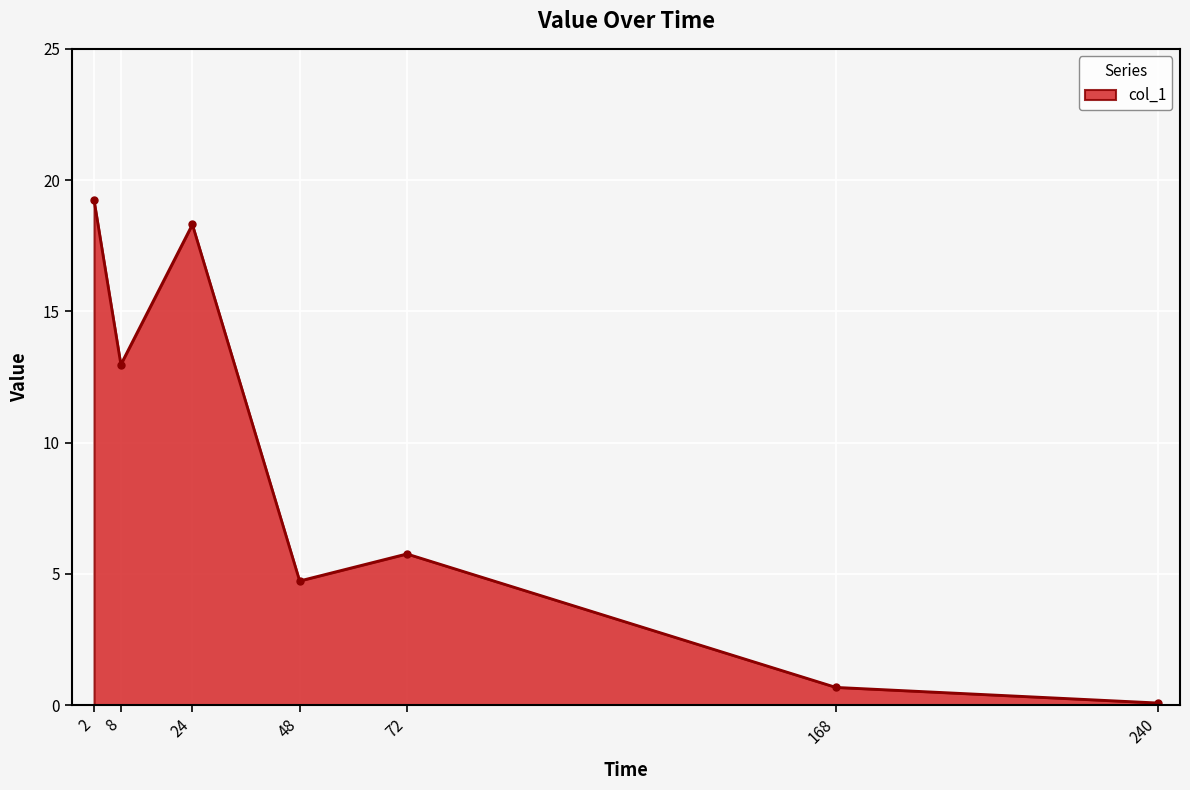

Which label corresponds to the smallest value in the chart?

240